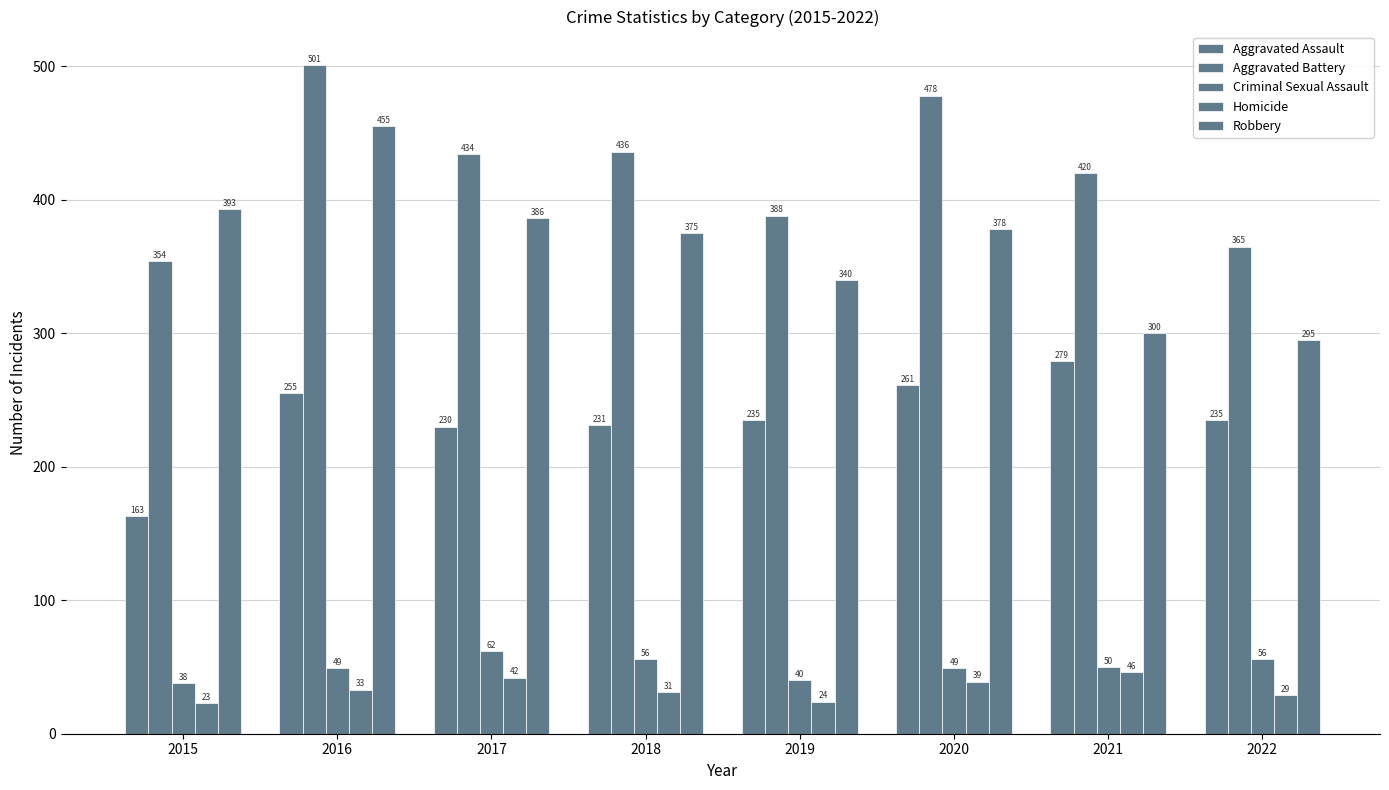

How many distinct data groups are displayed?

5